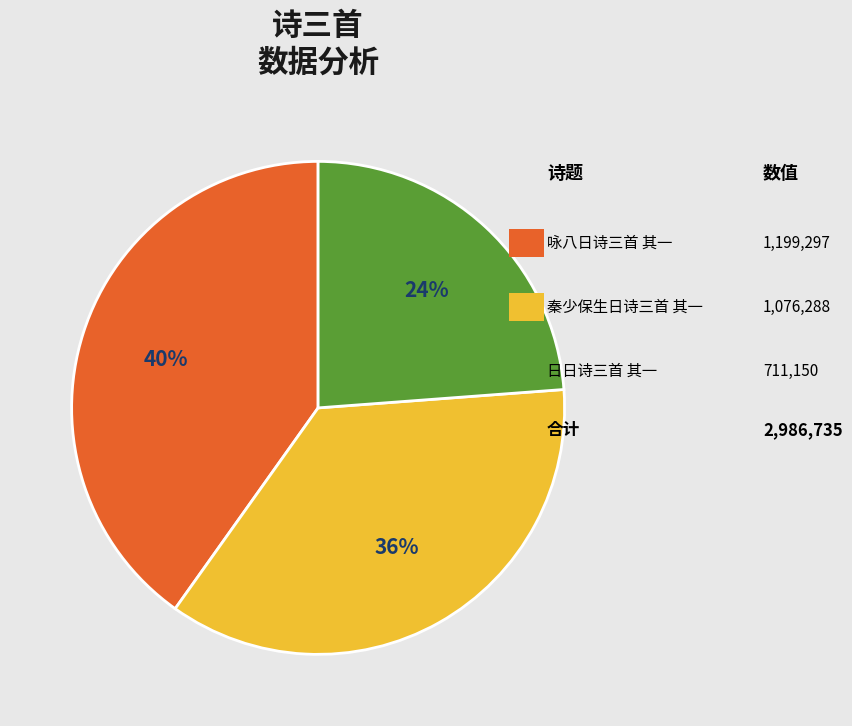

To the nearest percent, what is the difference between the largest and smallest slice percentages?

16%